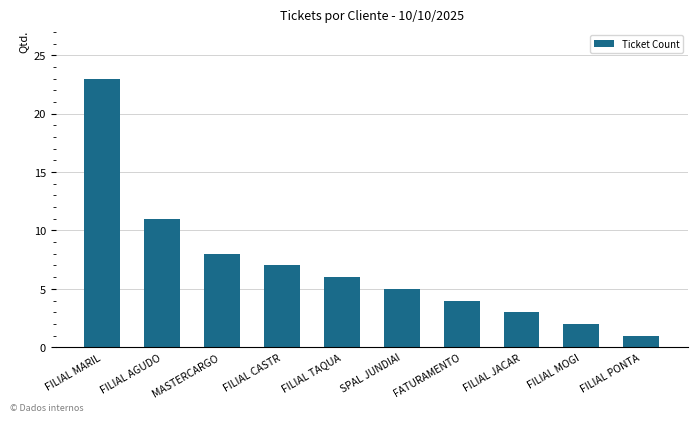

True or false: the data shows 3 at FILIAL AGUDO.

False